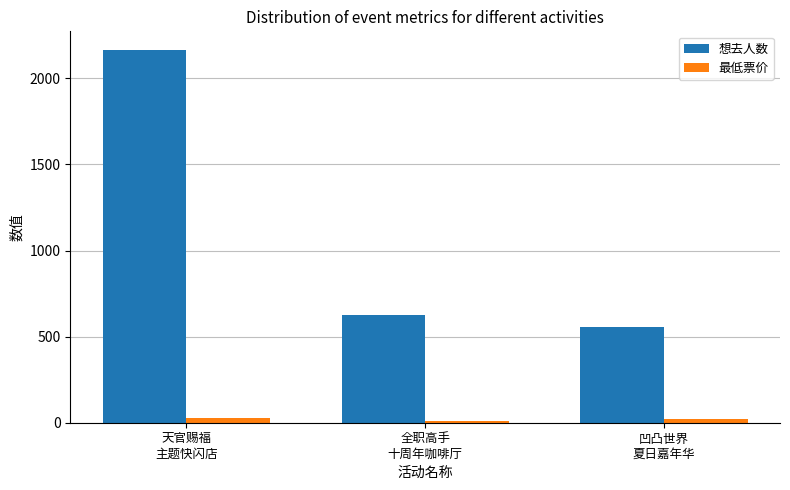

At 凹凸世界
夏日嘉年华, list the series in order from largest to smallest.

想去人数, 最低票价